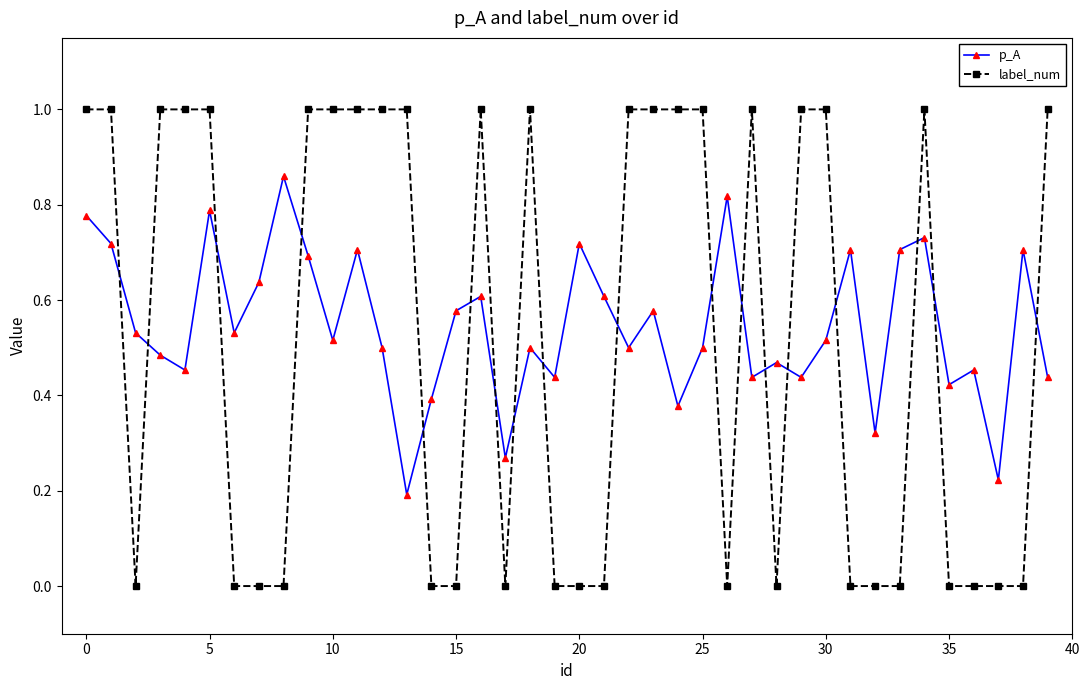

Rank the series by their maximum value, from highest to lowest.

label_num, p_A